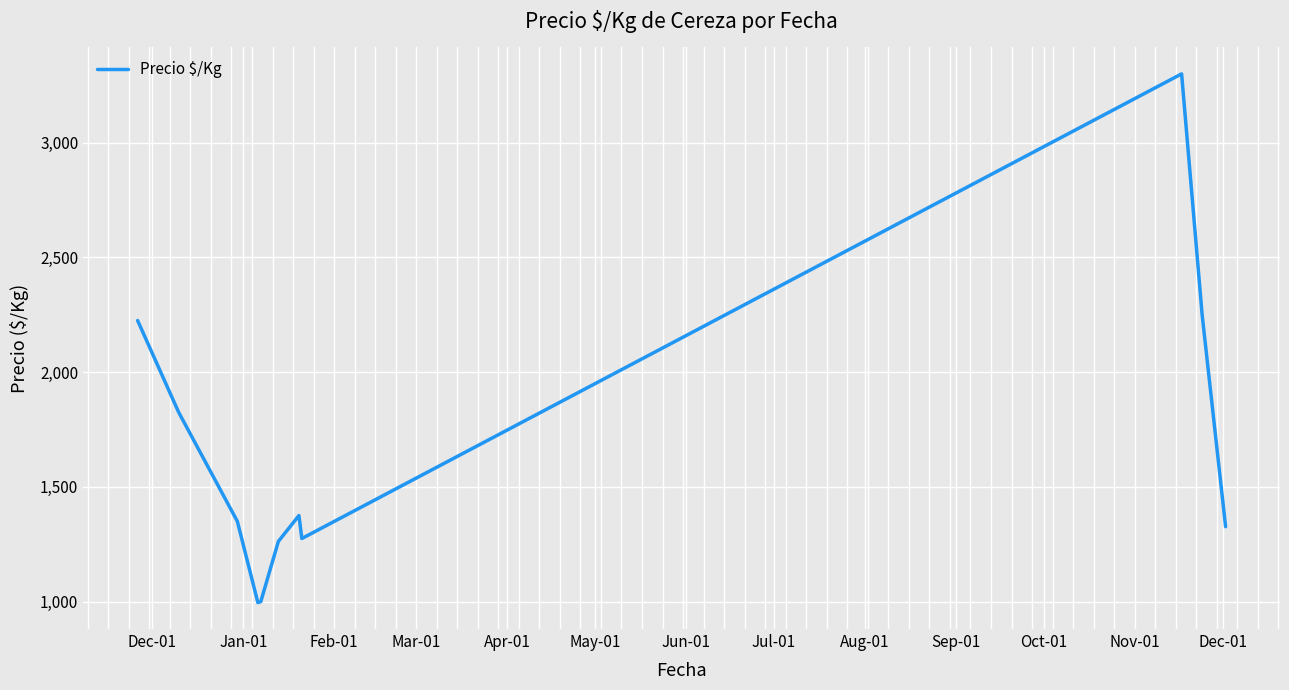

What is the minimum value shown in the chart?

995.8